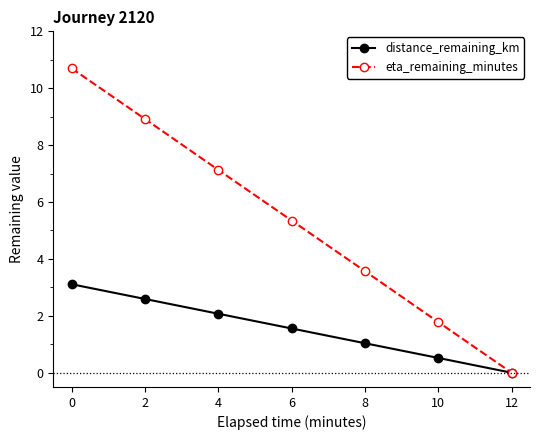

What is the value of the eta_remaining_minutes point at the 3rd from the left?

7.1